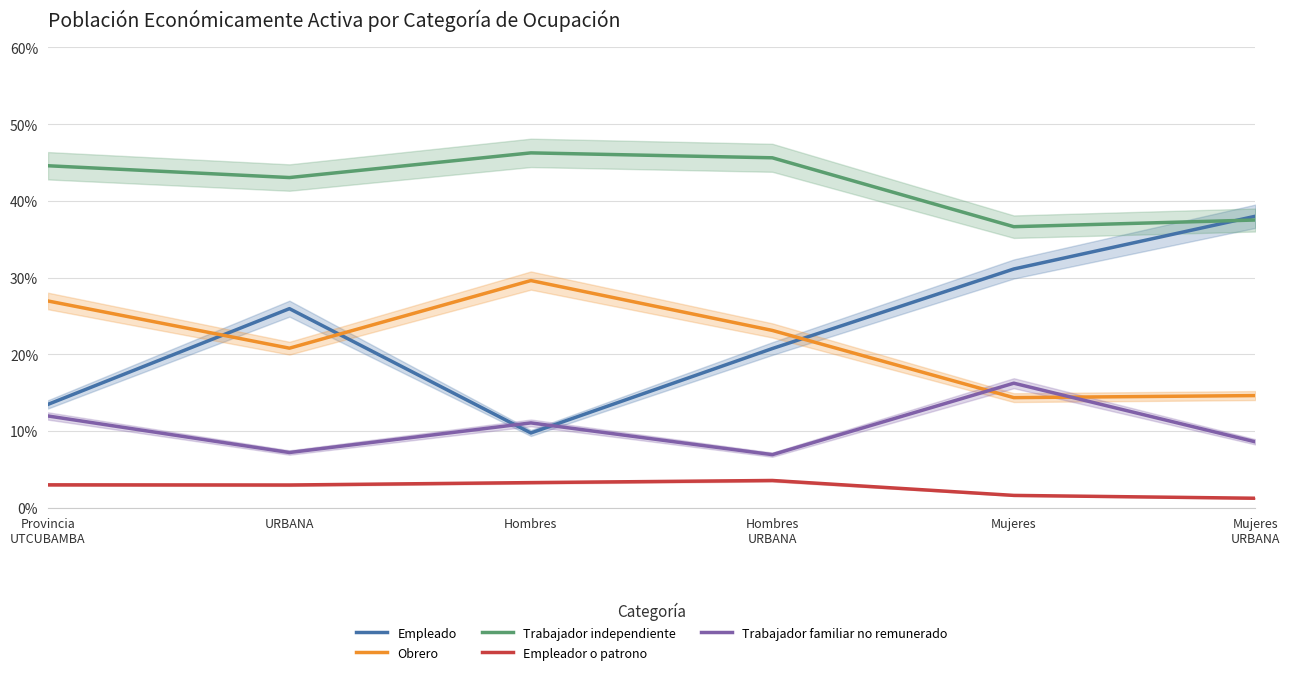

The value of Trabajador independiente at Hombres
URBANA is 0.7. True or false?

False